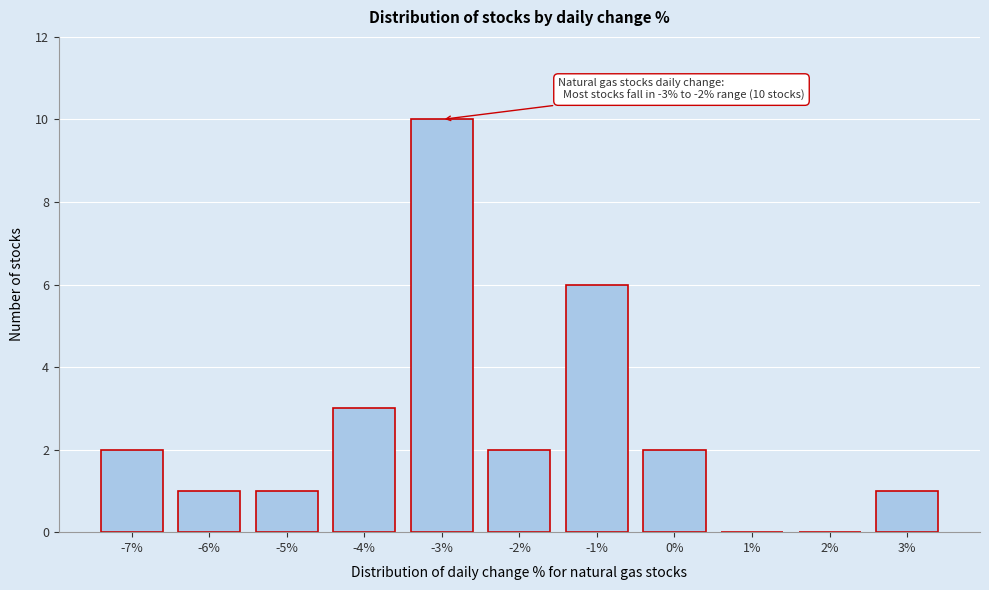

Reading left to right, list all the values displayed in this chart.

-7%=2	-6%=1	-5%=1	-4%=3	-3%=10	-2%=2	-1%=6	0%=2	1%=0	2%=0	3%=1